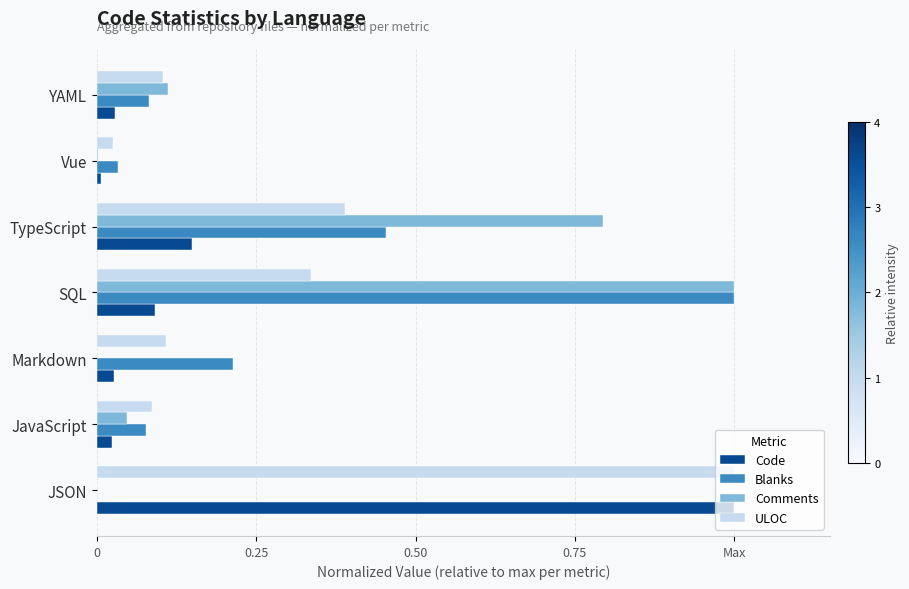

What is the difference between the maximum and second lowest values in the Blanks series?

1.0